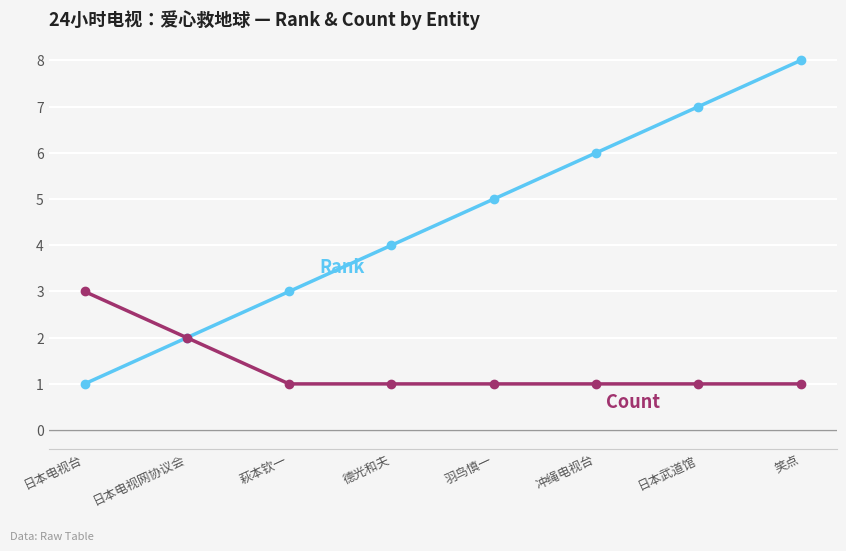

What position from the right is 冲绳电视台?

3